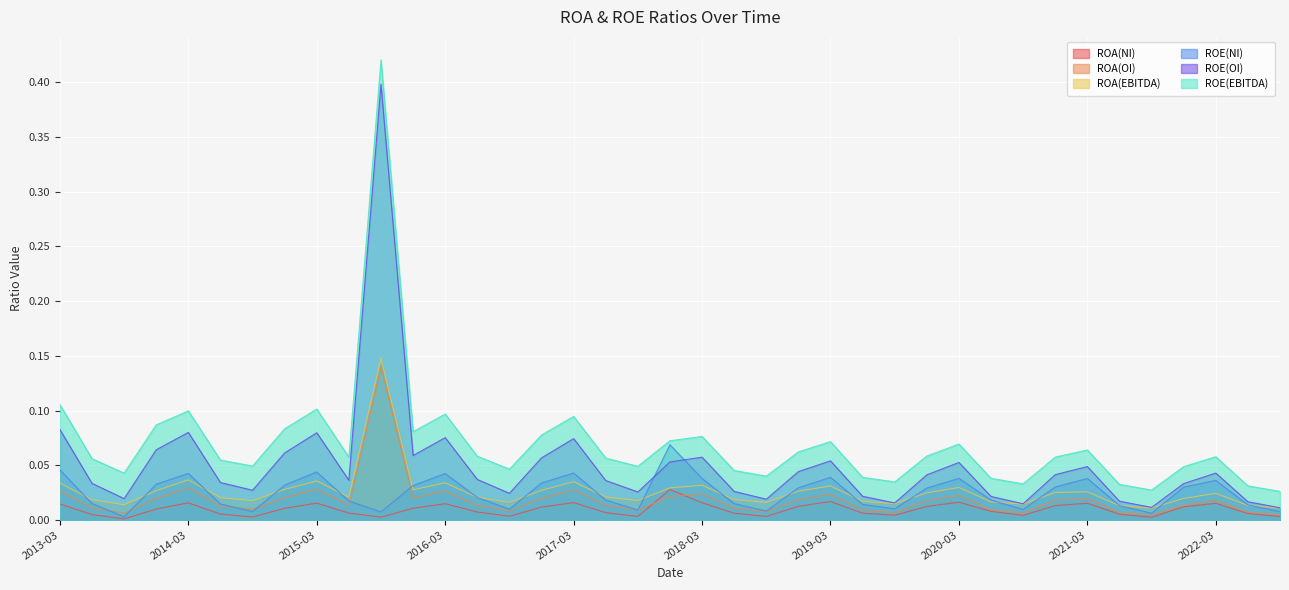

Which series has the largest total across all categories?

ROE(EBITDA)